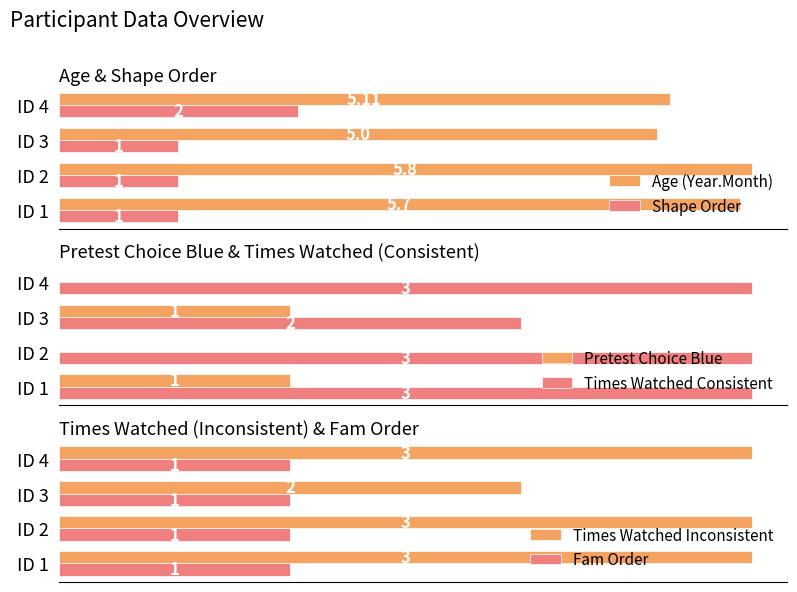

The Shape Order series shows 1.5 at 0. True or false?

False